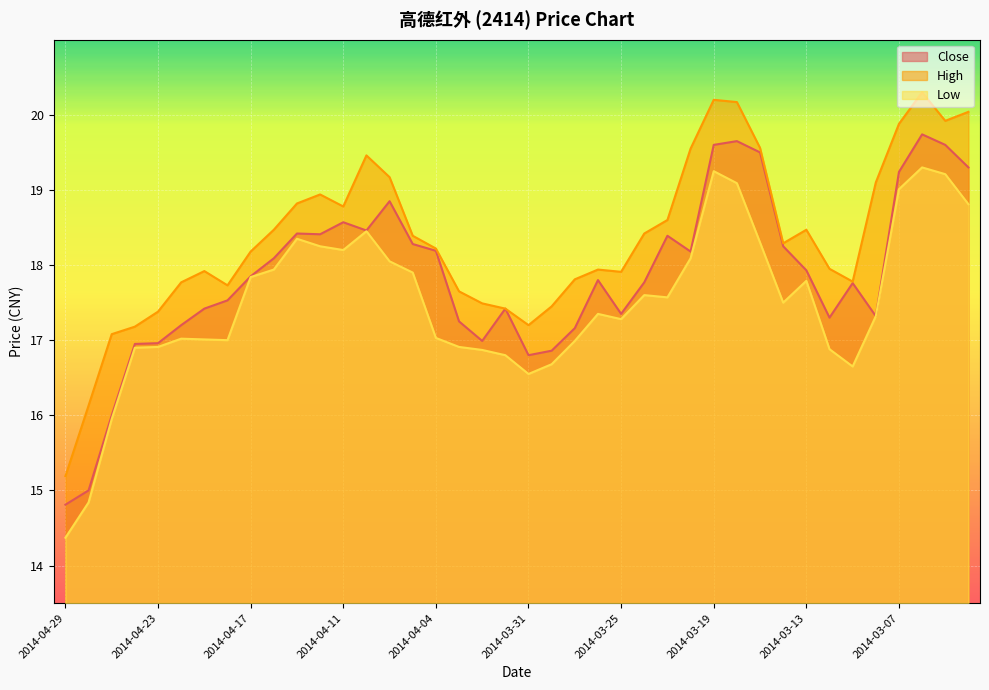

What is the difference between the Low values at 2014-04-29 and 2014-04-23?

2.5